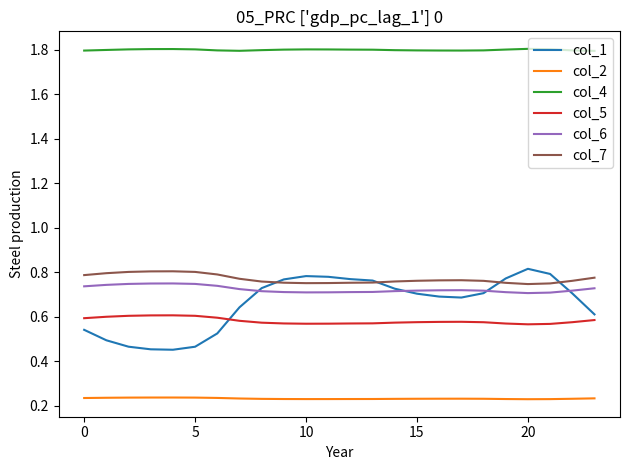

What is the maximum value shown in the chart?

1.8